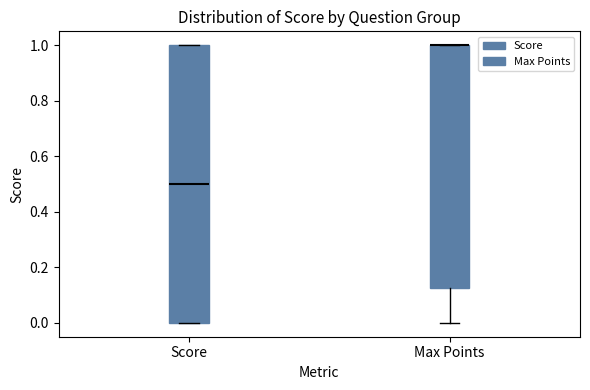

Which box is the tallest, from its lower edge to its upper edge?

Score